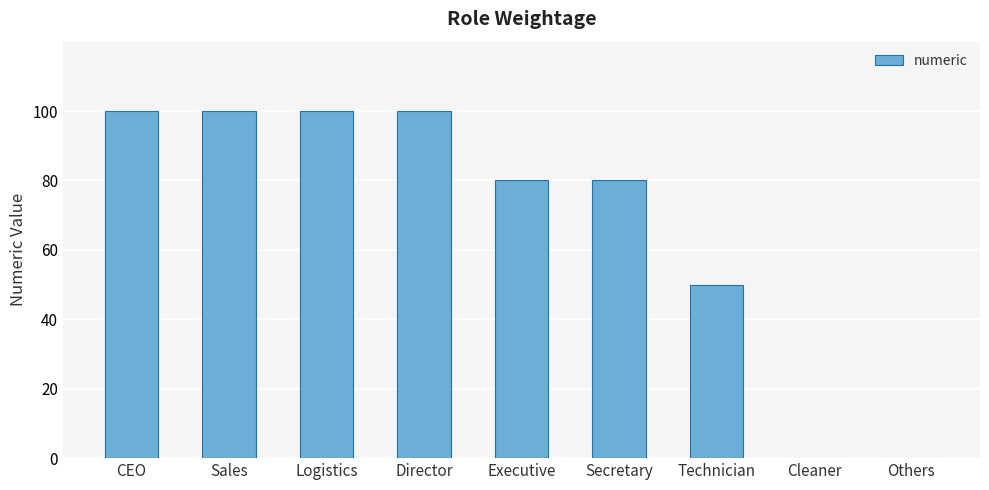

What is the average value?

68